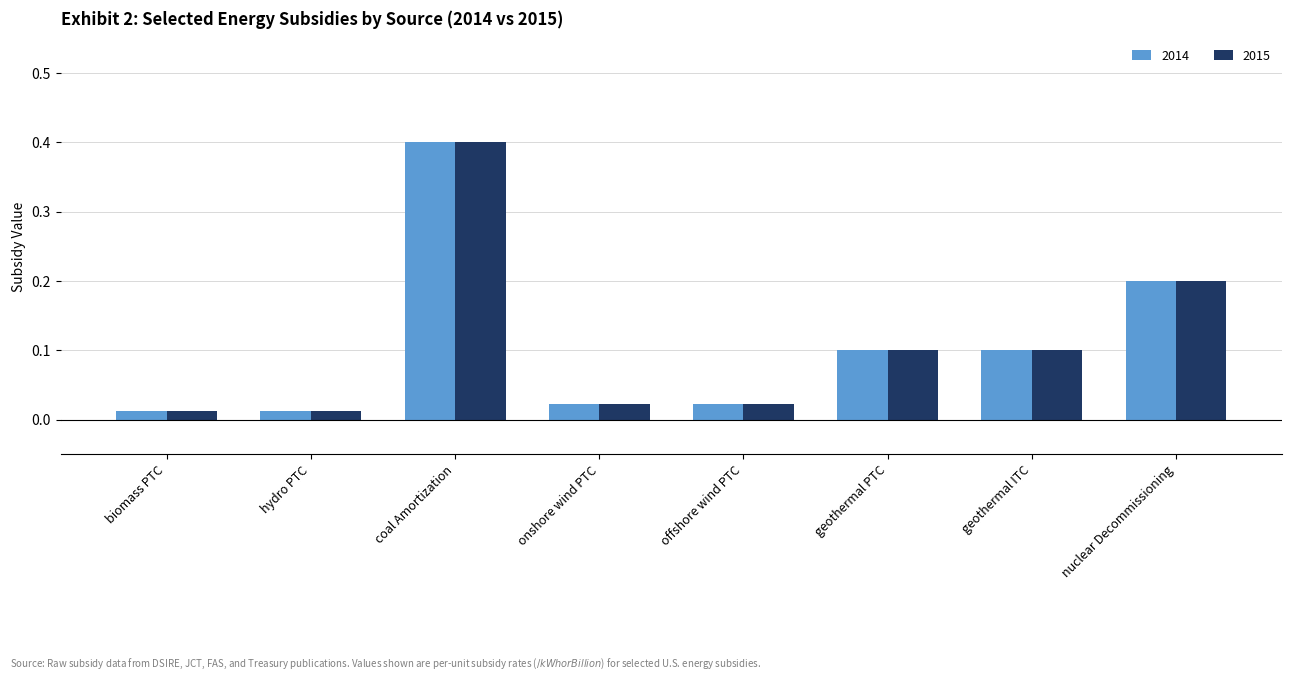

Does the chart contain stacked bars?

No